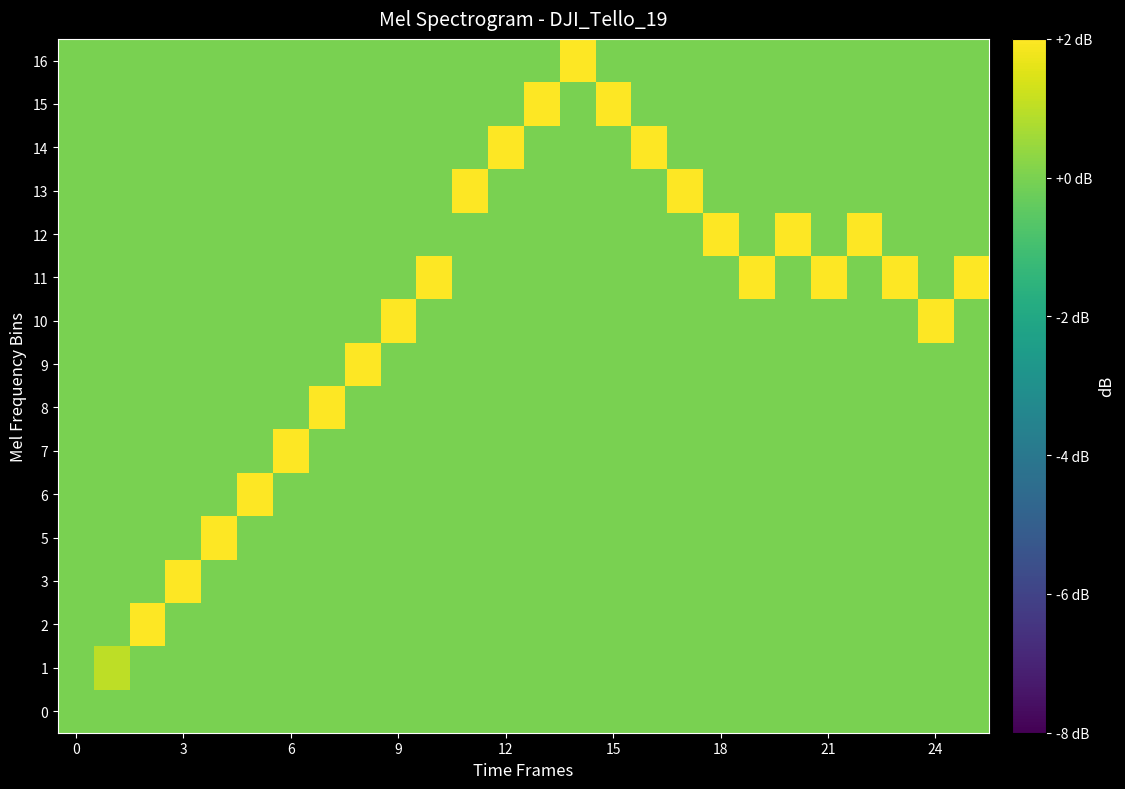

Rank the series by their maximum value, from lowest to highest.

0, 1, 2, 3, 5, 6, 7, 8, 9, 10, 11, 12, 13, 14, 15, 16